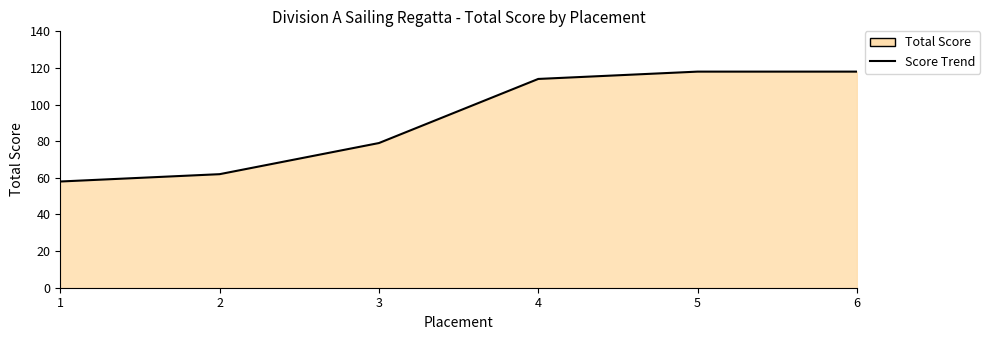

What is the difference between the second highest and second lowest values?

56